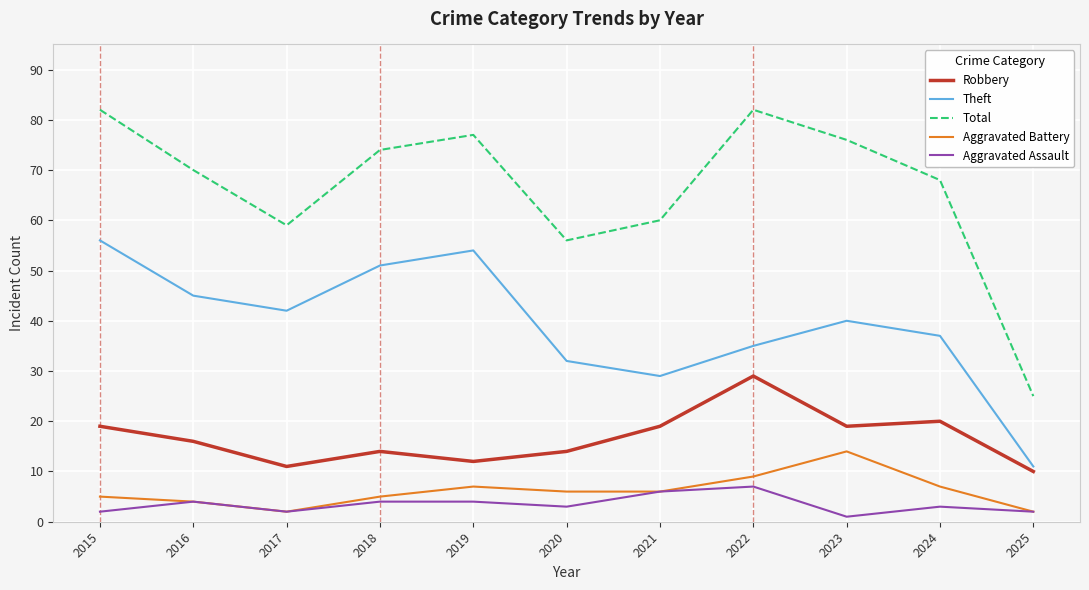

The value of Robbery at 2024 is 20. True or false?

True